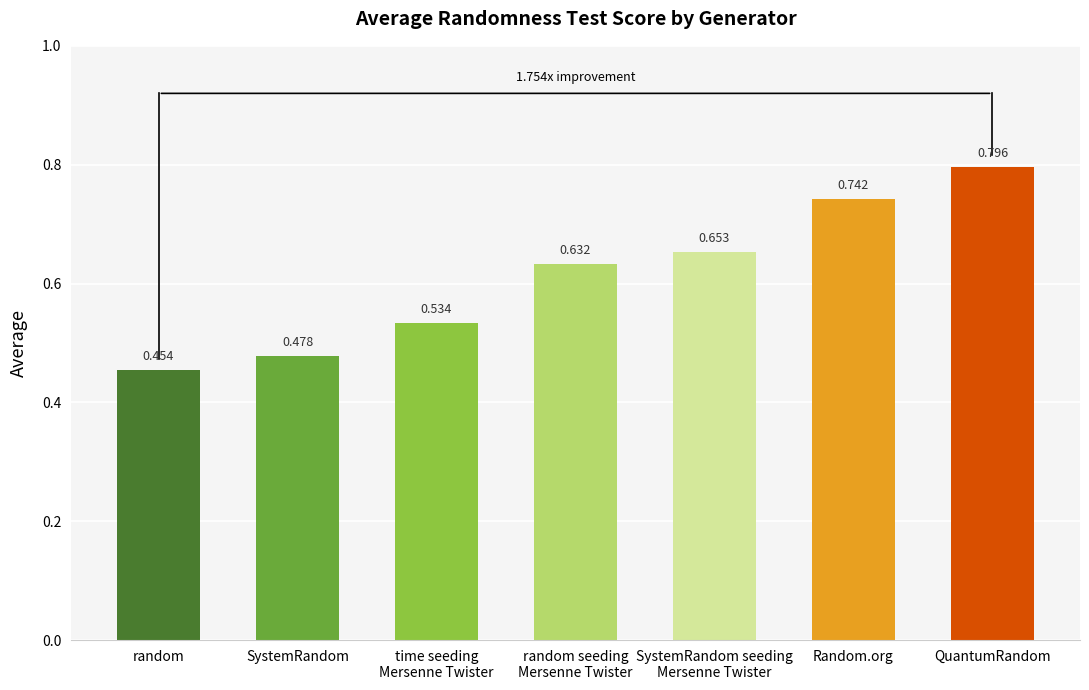

At which label is the value closest to 0?

random